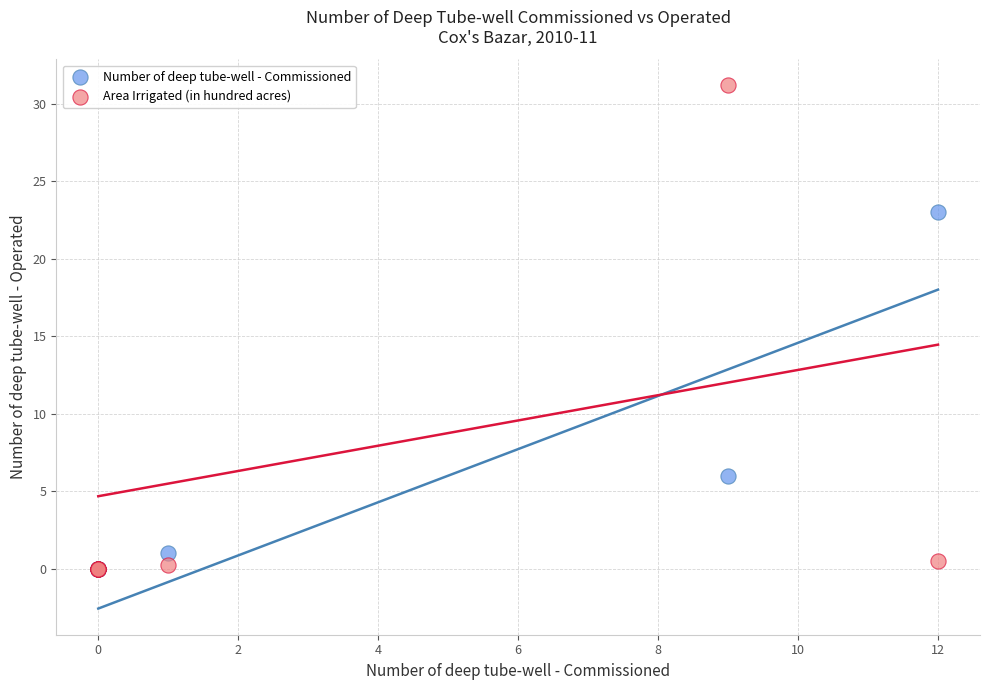

What are all the series names shown in the legend?

Number of deep tube-well - Commissioned, Area Irrigated (in hundred acres)